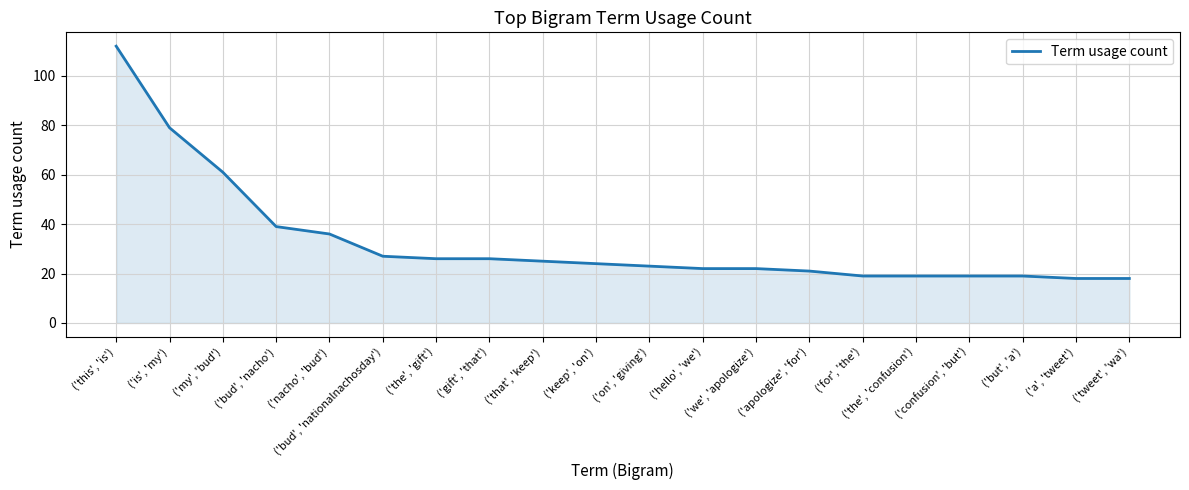

True or false: the data shows 26 at ('but', 'a').

False